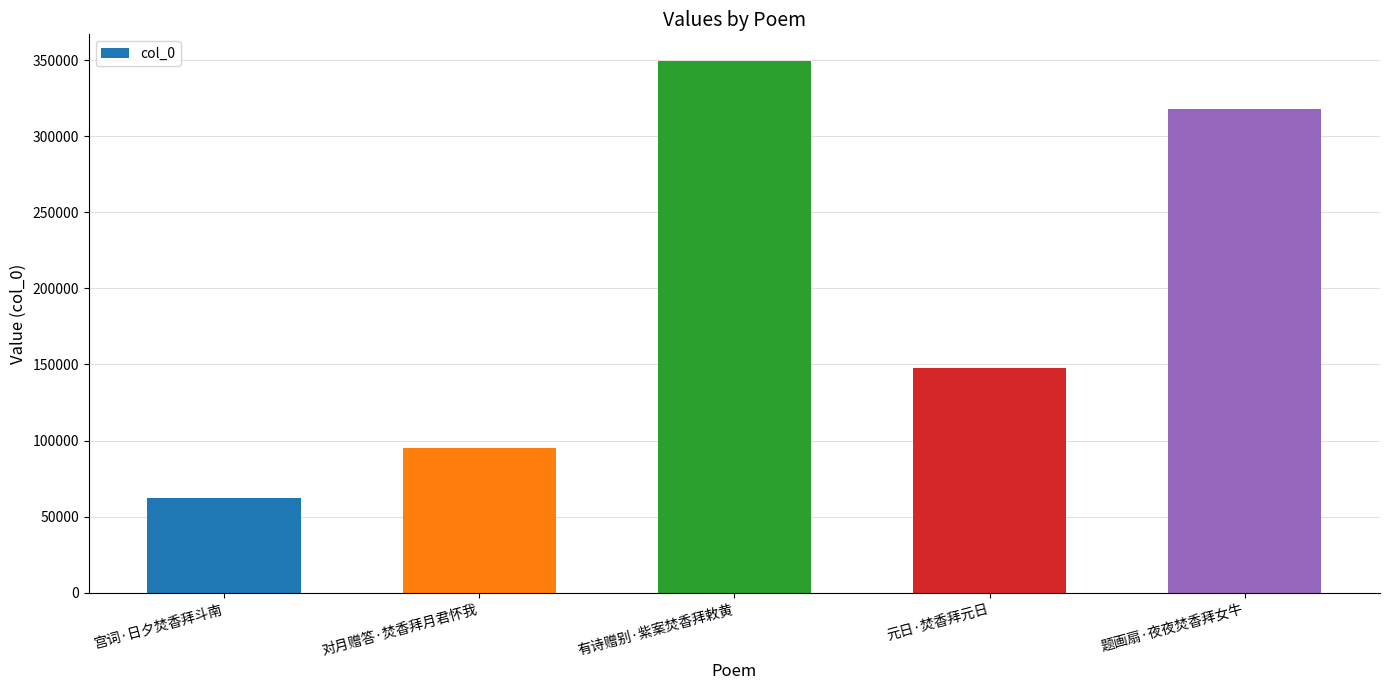

Are the bars grouped side by side (vs. stacked)?

No